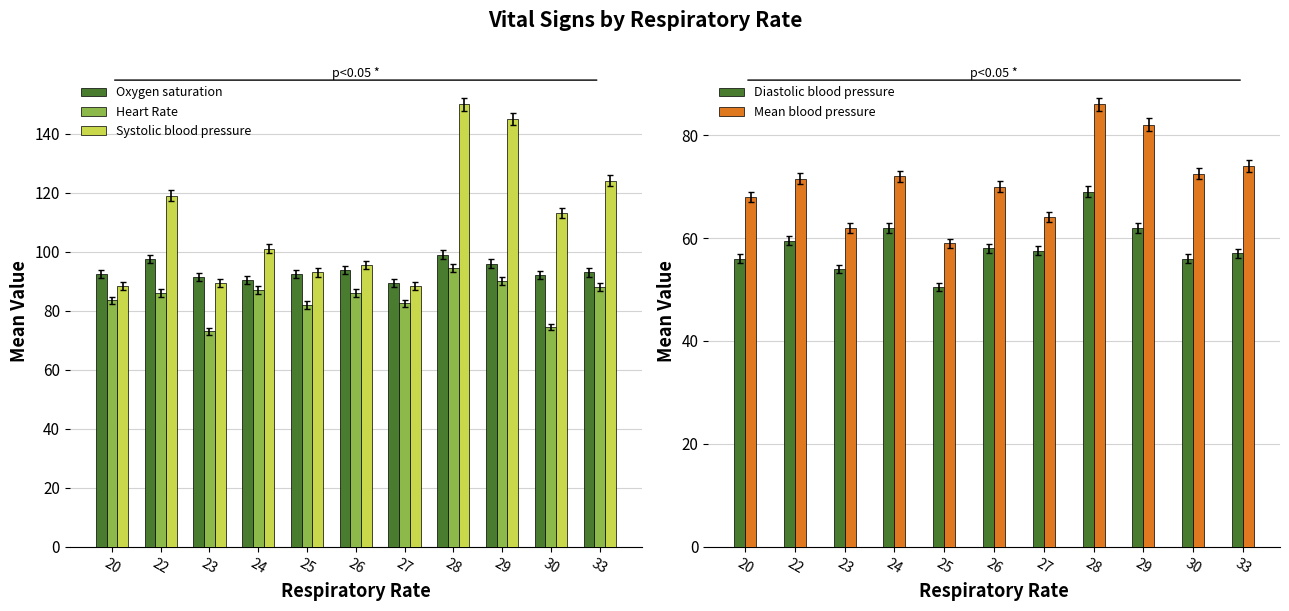

Rank the series by their maximum value, from lowest to highest.

Diastolic blood pressure, Mean blood pressure, Heart Rate, Oxygen saturation, Systolic blood pressure